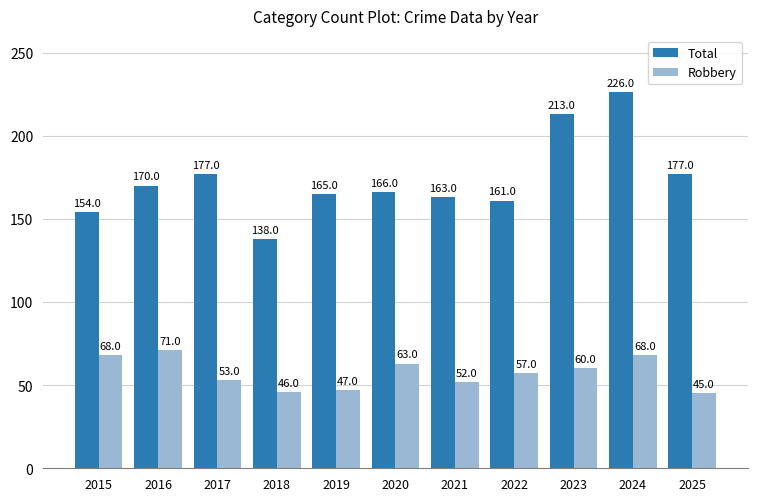

What is the difference between the Robbery values at 2019 and 2018?

1